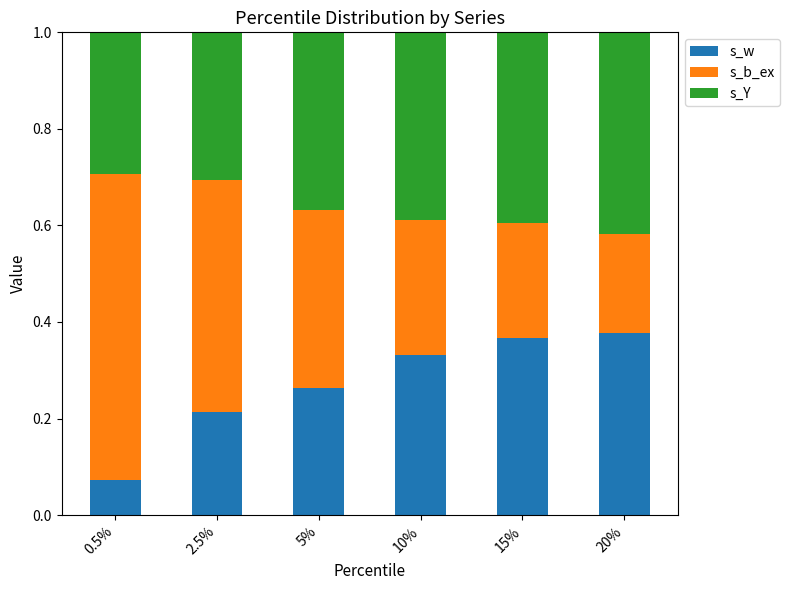

True or false: s_w has a value of 0.3 at 5%.

True